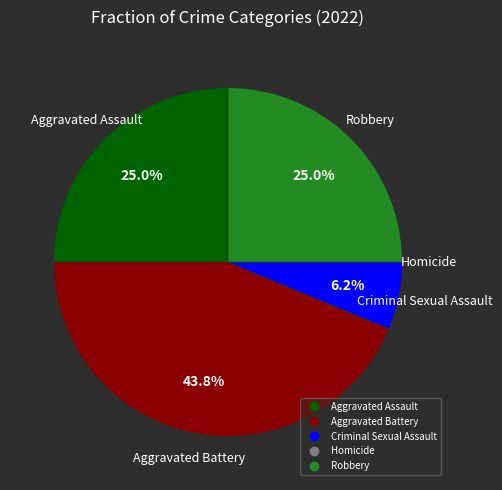

Is there a majority slice in this chart?

No